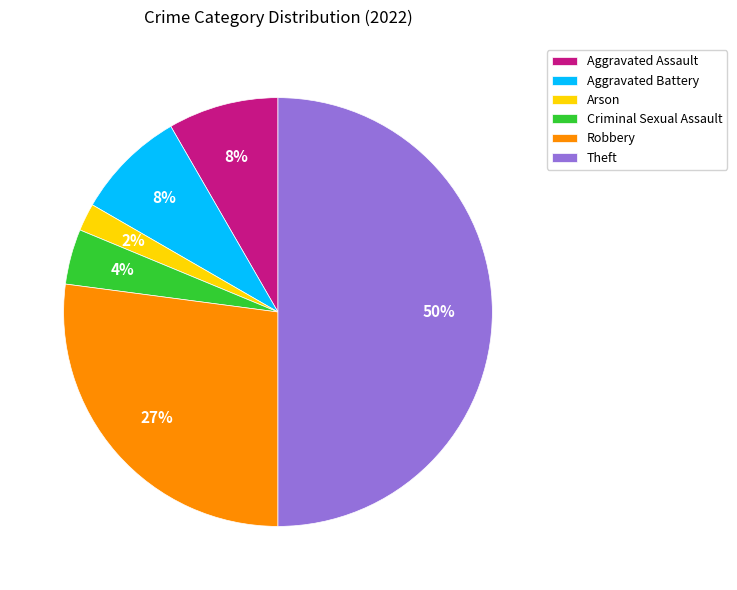

How many slices are in this pie chart?

6